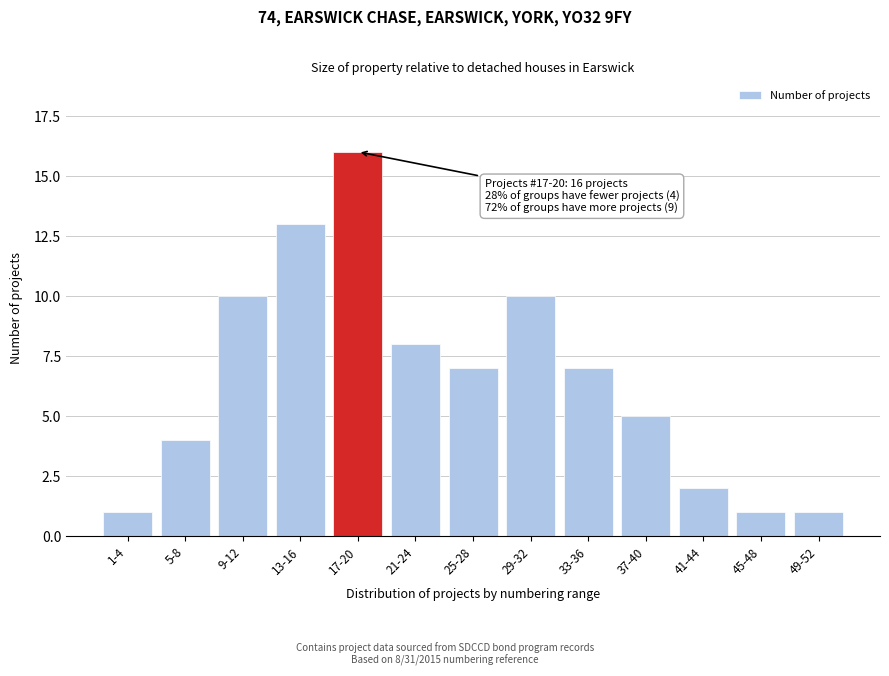

Reading right to left, list all the values displayed in this chart.

49-52=1	45-48=1	41-44=2	37-40=5	33-36=7	29-32=10	25-28=7	21-24=8	17-20=16	13-16=13	9-12=10	5-8=4	1-4=1